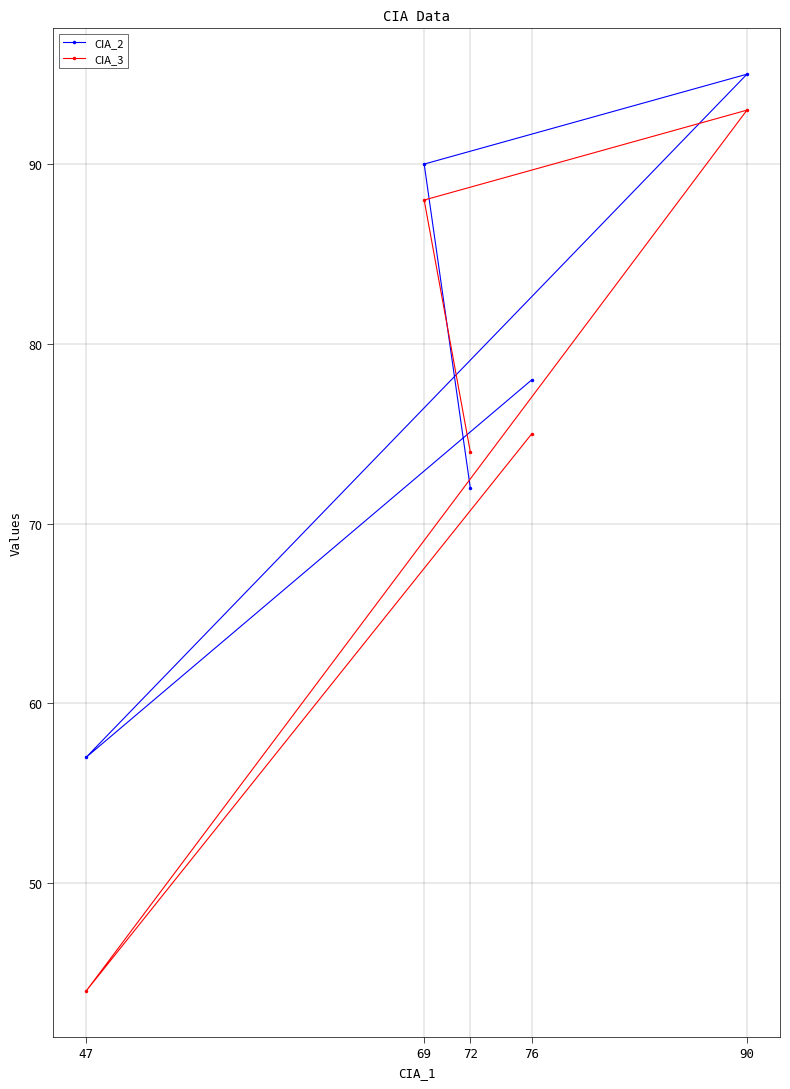

List the labels in order of CIA_2 value, smallest first.

47, 72, 76, 69, 90